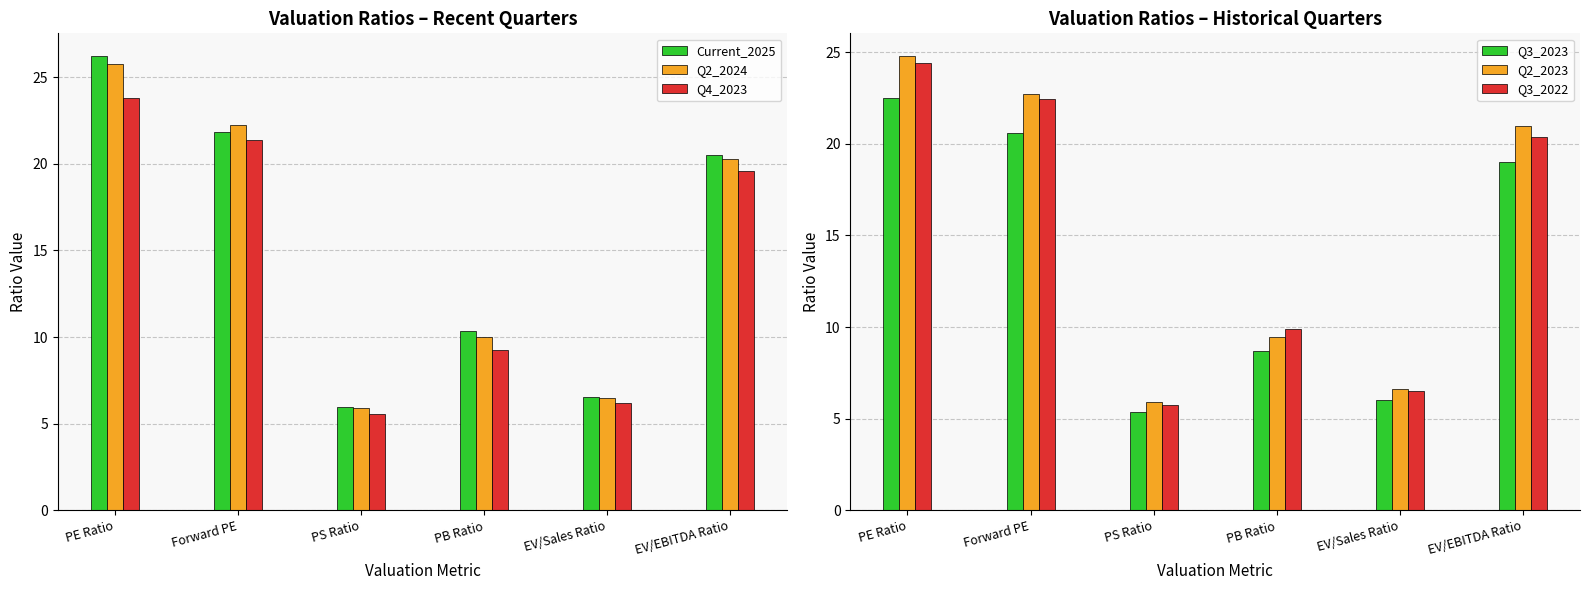

Reading right to left, what are all the values shown in this chart?

Current_2025: 20.5	6.6	10.4	5.9	21.9	26.2
Q2_2024: 20.3	6.5	10.0	5.9	22.3	25.8
Q4_2023: 19.6	6.2	9.3	5.6	21.4	23.8
Q3_2023: 19.0	6.0	8.7	5.4	20.6	22.5
Q2_2023: 21.0	6.6	9.4	5.9	22.7	24.8
Q3_2022: 20.3	6.5	9.9	5.7	22.4	24.4